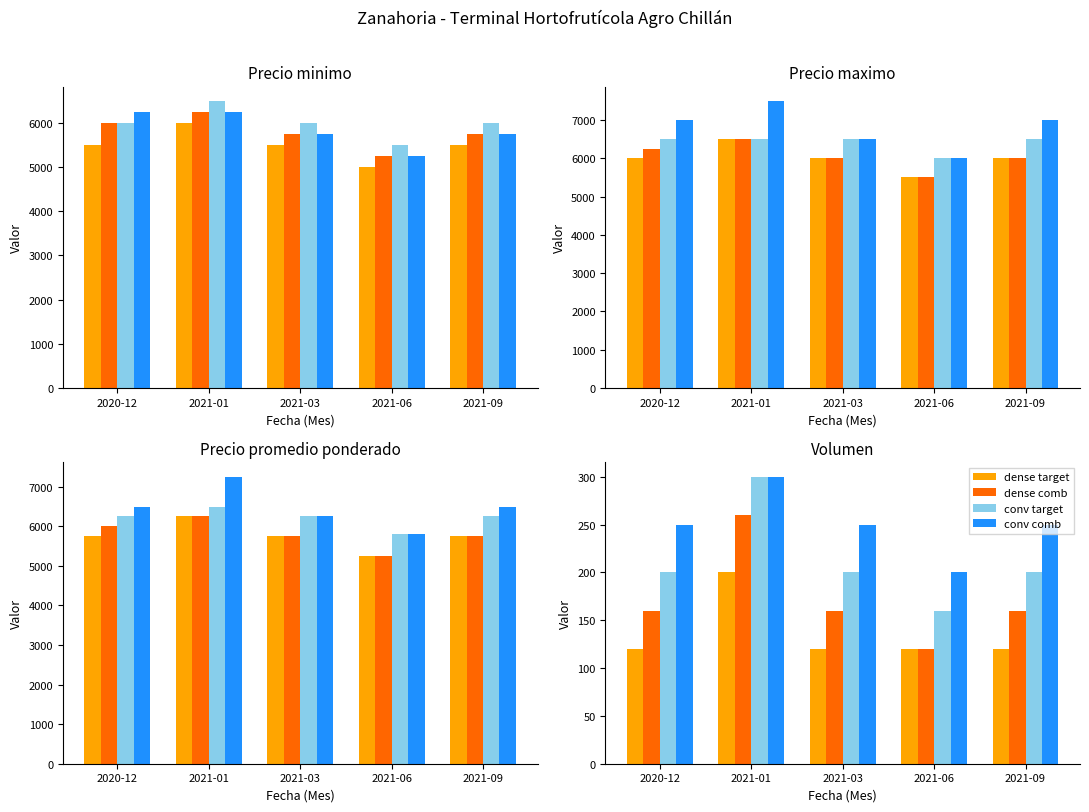

List the labels in order of dense comb value, largest first.

2021-01, 2020-12, 2021-03, 2021-09, 2021-06